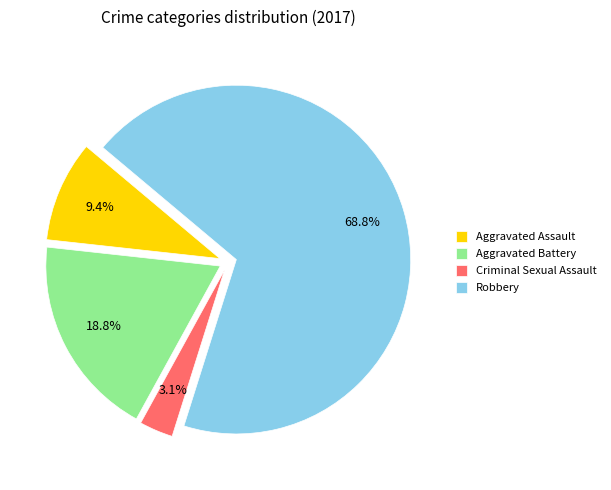

Which category has the smallest portion of the pie?

Criminal Sexual Assault